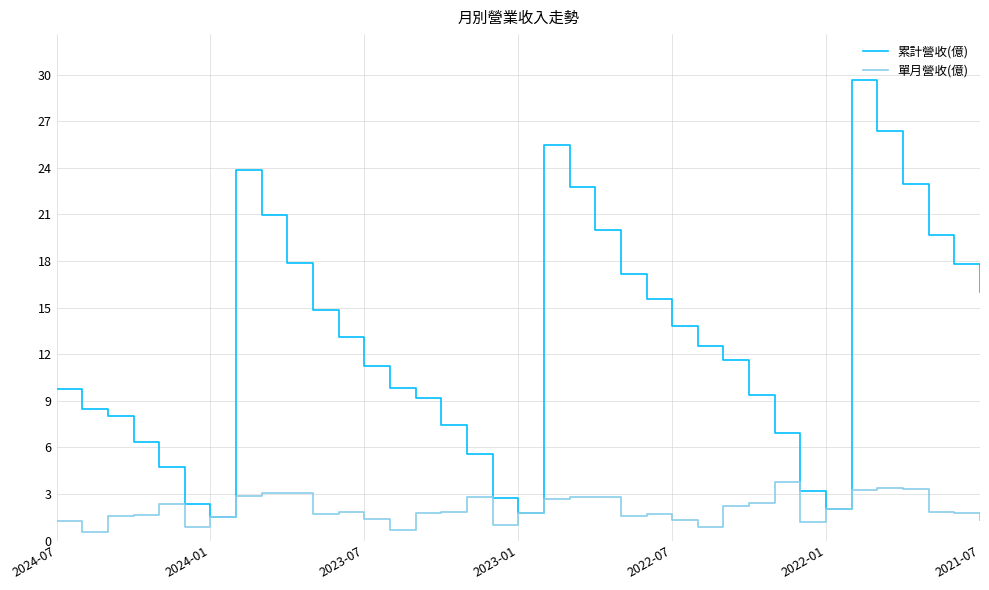

Does the chart have visible grid lines?

Yes